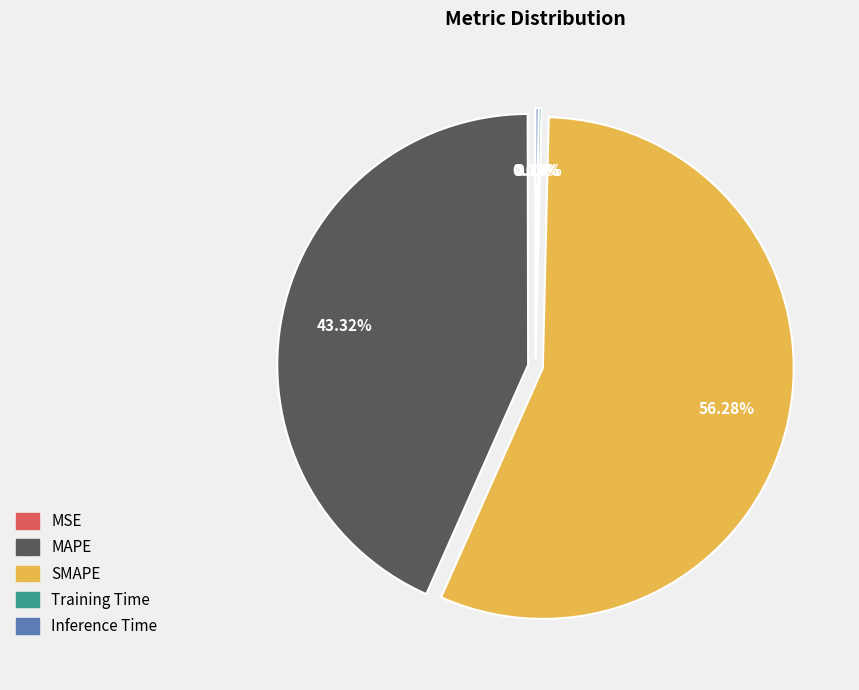

Which slice is the largest?

SMAPE